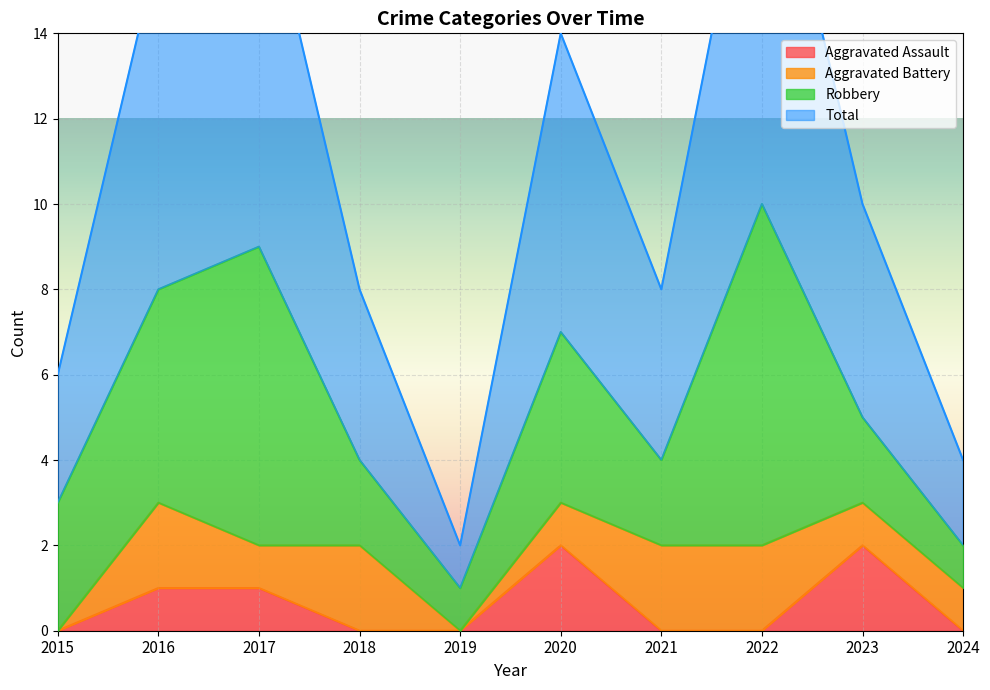

Is it true that Aggravated Assault equals -1 at 2022?

False